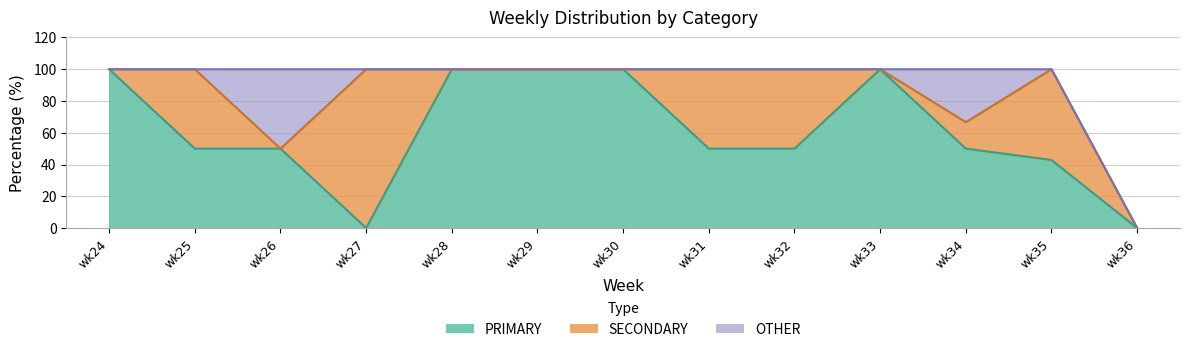

True or false: PRIMARY and SECONDARY cross at least once.

True